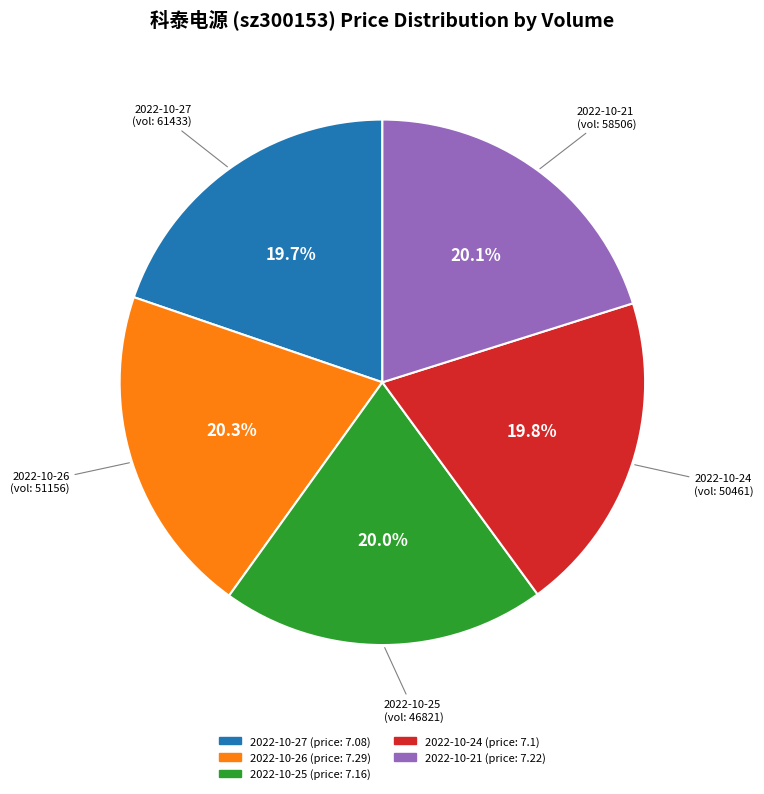

Does any single category account for the majority?

No